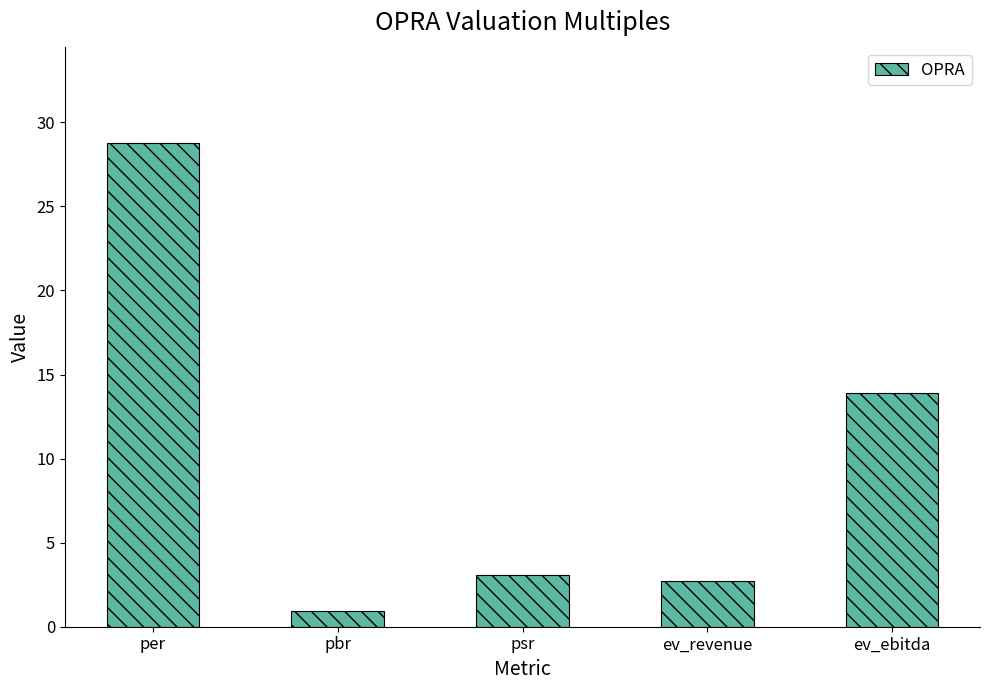

What is the value of the 4th bar from the left?

2.7